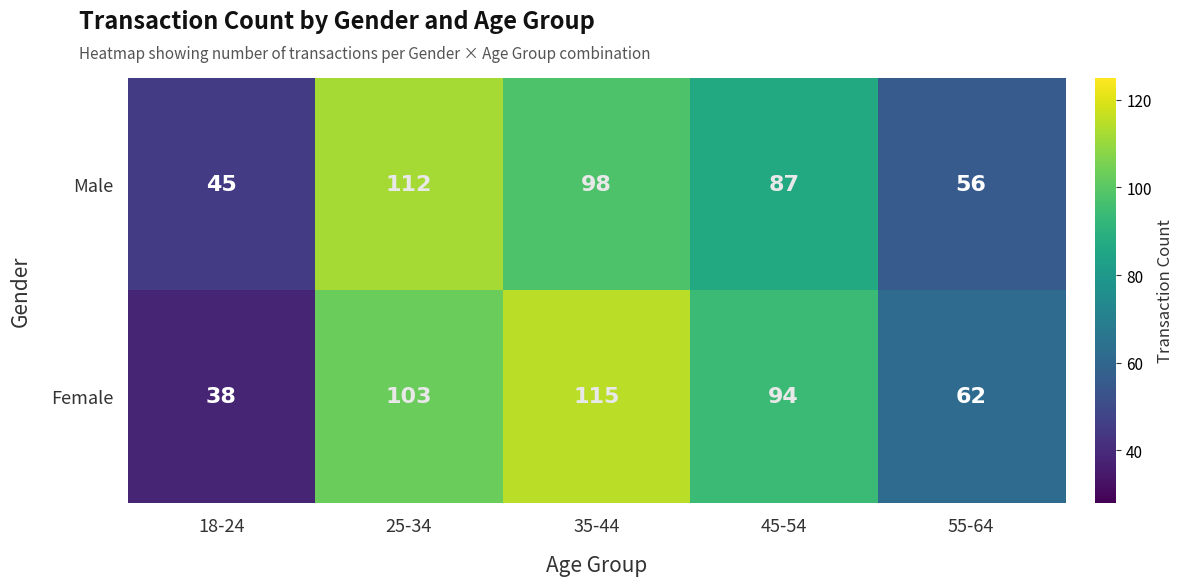

Rank the series by their average value, from lowest to highest.

Male, Female